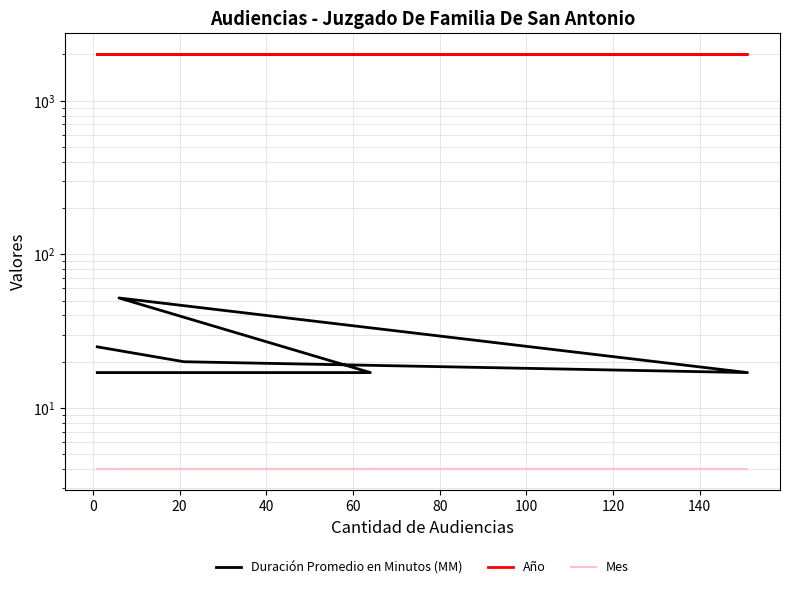

The value of Mes at 80 is 4. True or false?

True